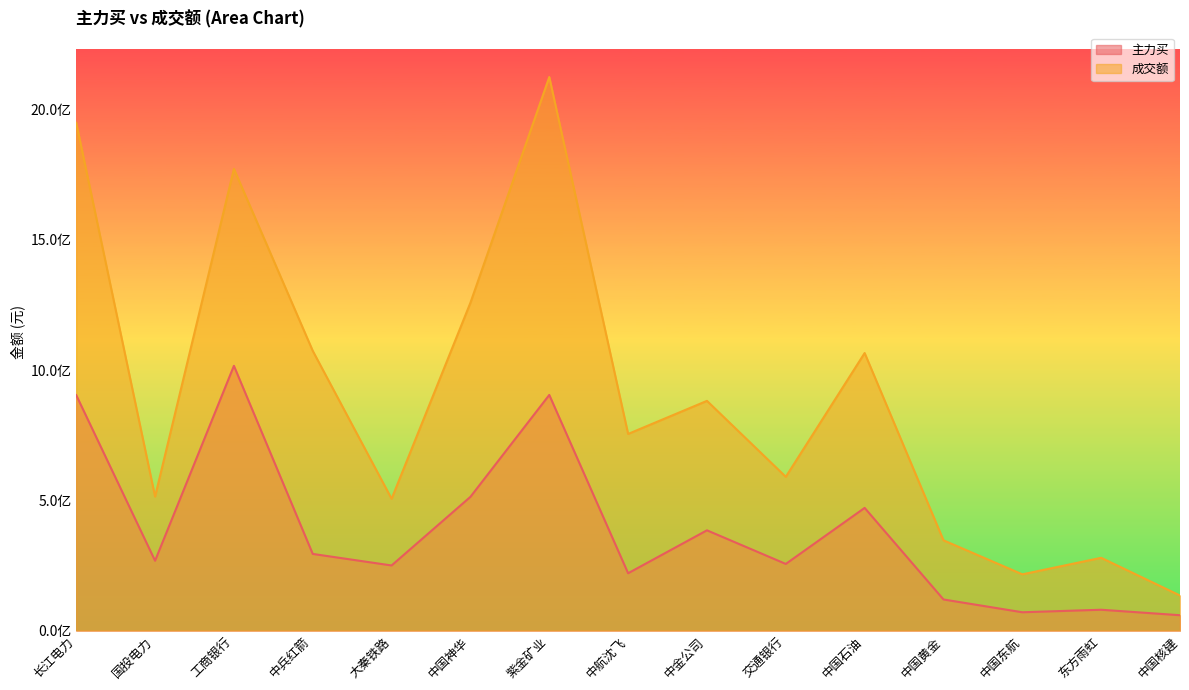

What position from the left is 交通银行?

10